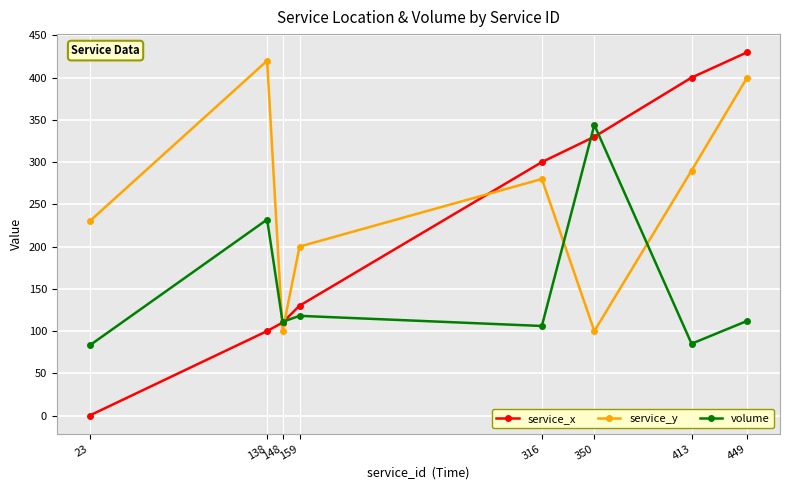

Which series has the largest range (max minus min)?

service_x